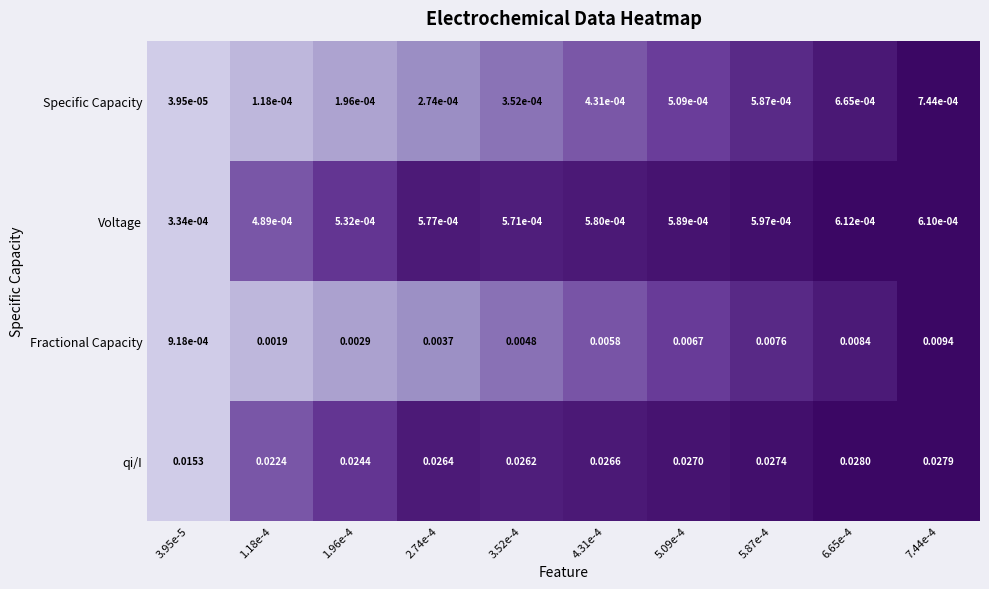

At 5.09e-4, list the series in order from smallest to largest.

Specific Capacity, Voltage, Fractional Capacity, qi/I